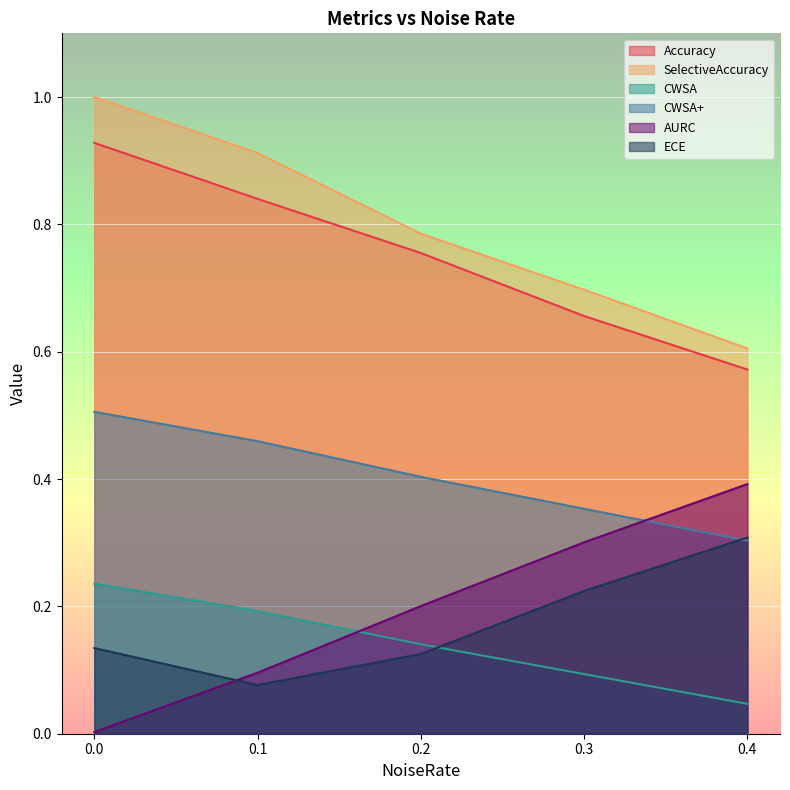

Rank the categories by CWSA value from lowest to highest.

0.4, 0.3, 0.2, 0.1, 0.0